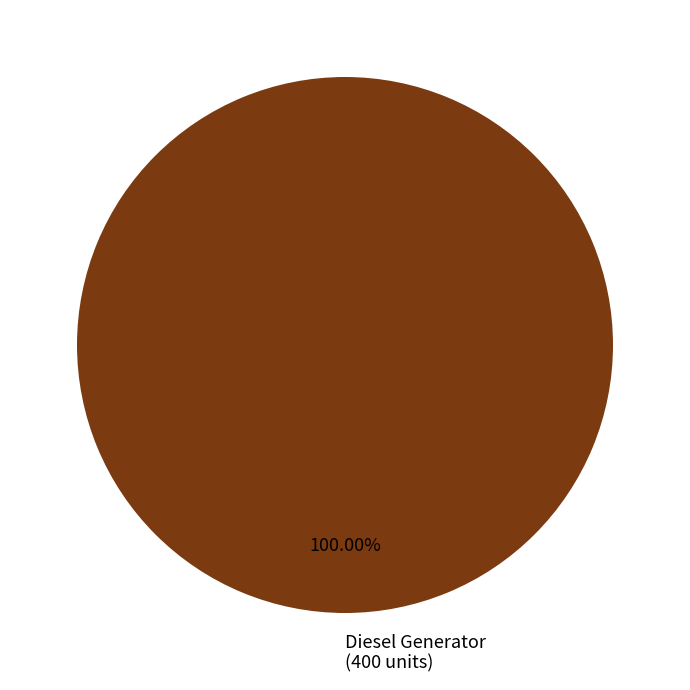

Is there any slice that represents more than half of the pie?

Yes